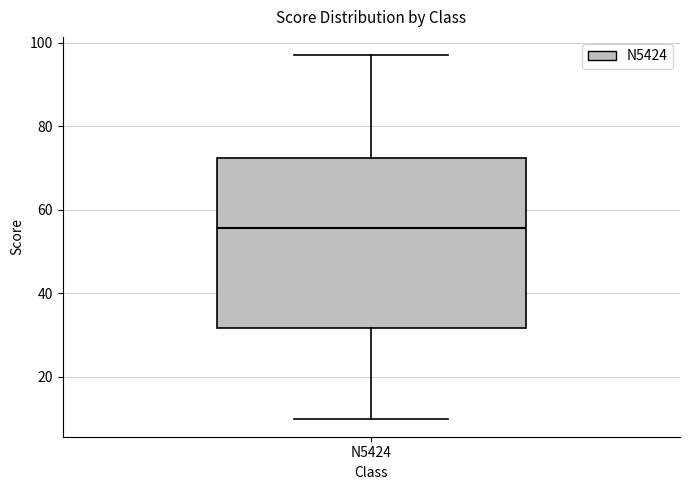

Where does the lower whisker of the box for N5424 end on the y-axis? The values are not printed on the chart, so give them approximately, as read against the axis.

10